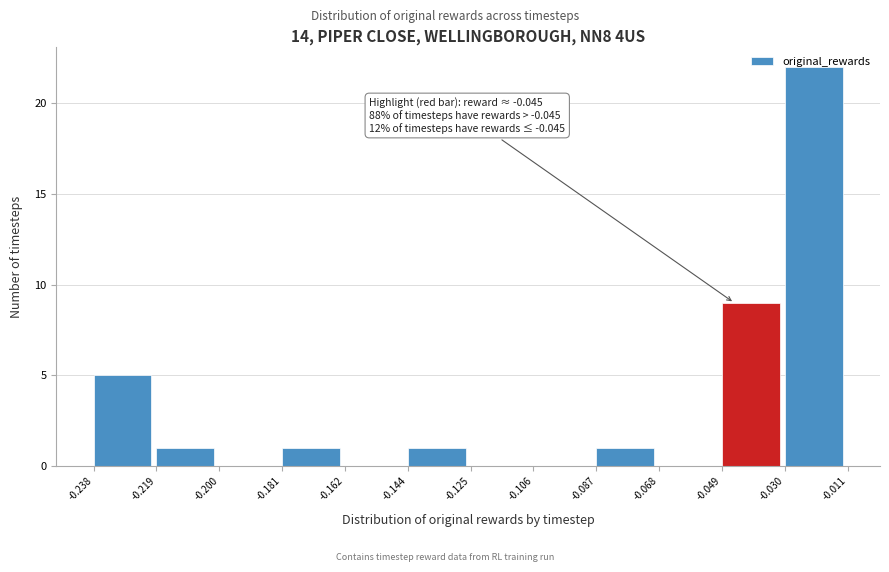

Which range on the x-axis has the tallest bar?

-0.030 to -0.011